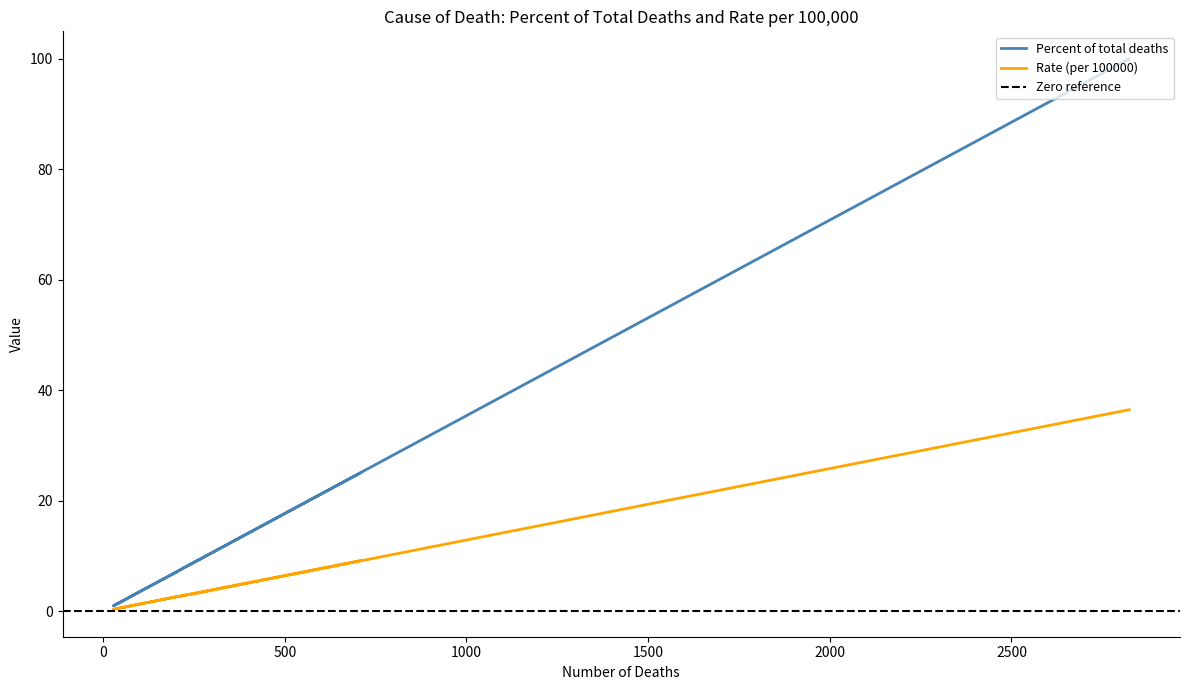

Which series changed the most between Diseases of heart and Septicemia?

Percent of total deaths